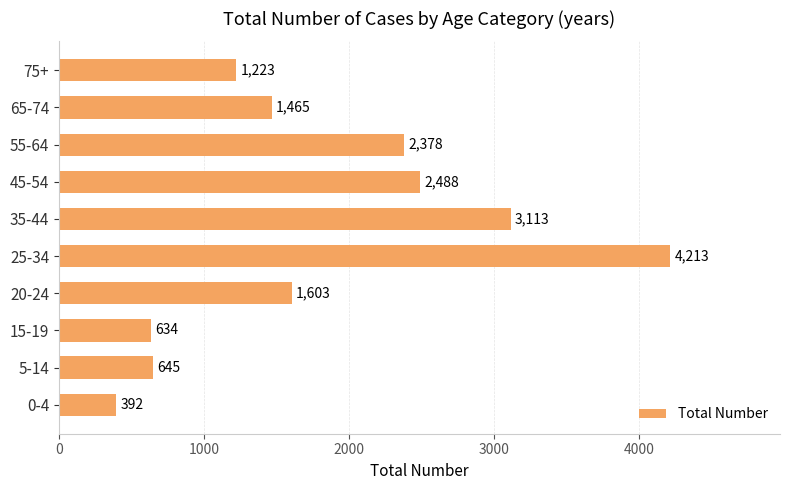

Where is the data nearest to the value 2302?

55-64